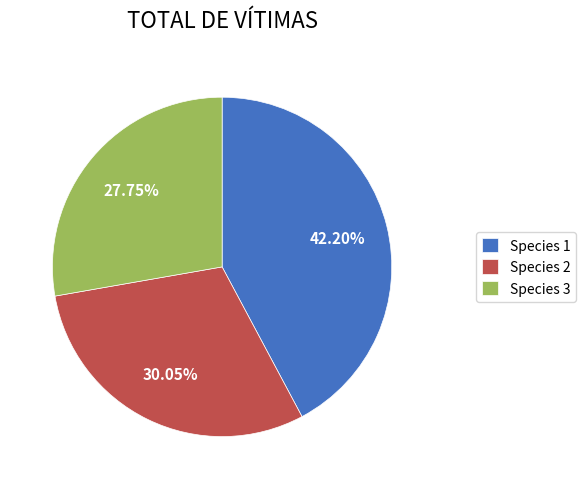

To the nearest percent, what is the difference between the largest and smallest slice percentages?

14%